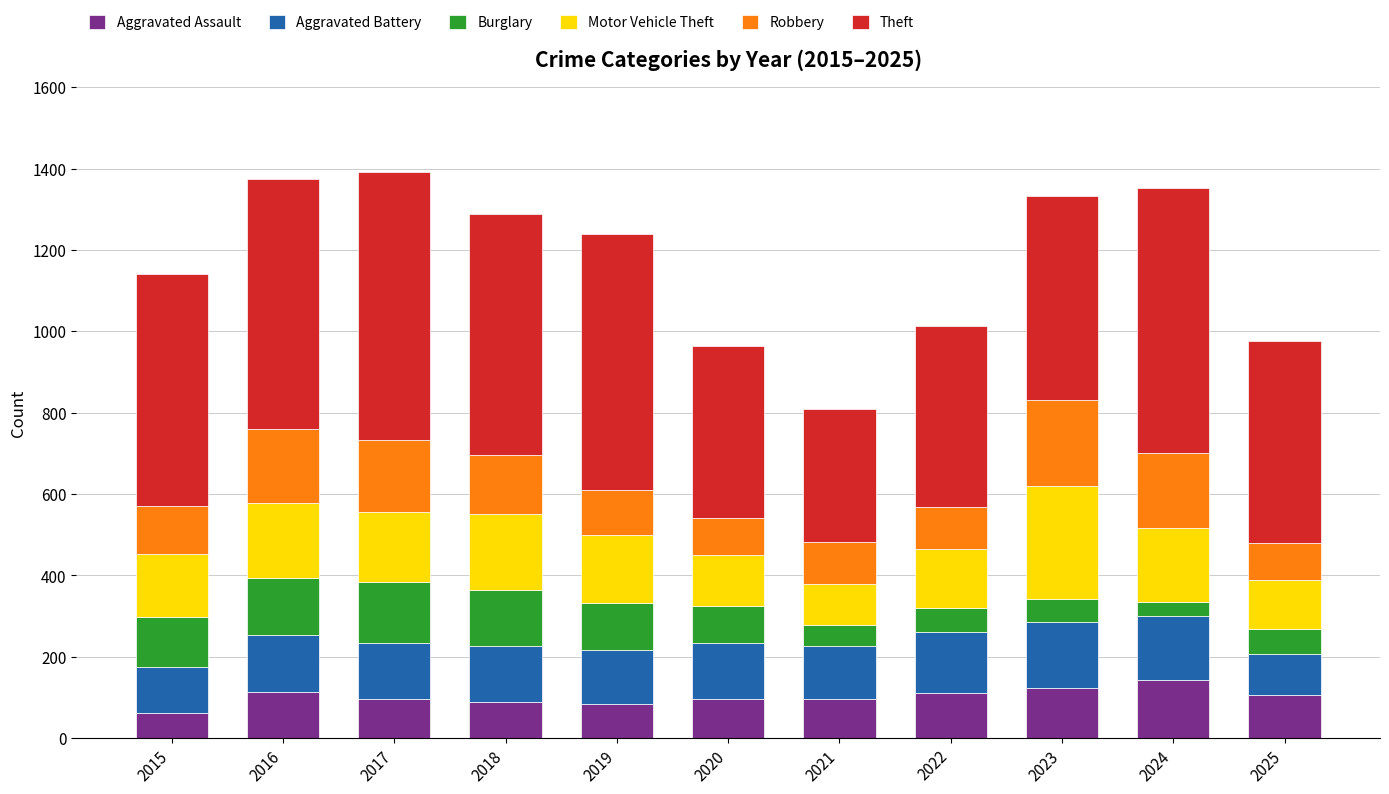

What is the difference between the maximum and minimum values in the Aggravated Assault series?

83